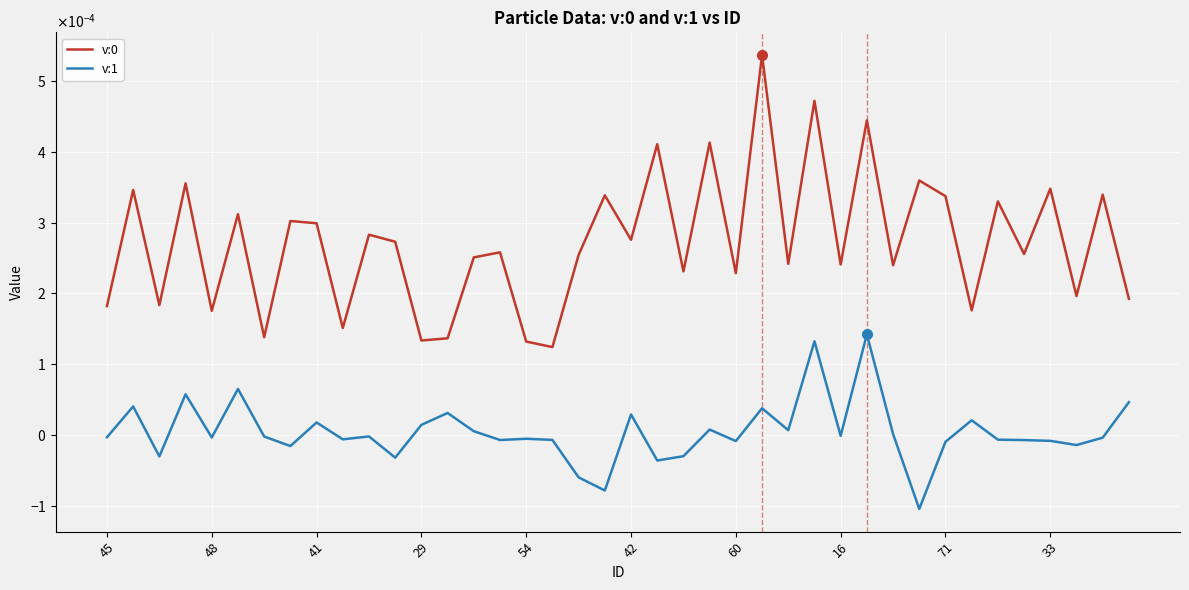

Which category has the lowest value in the v:0 series?

17